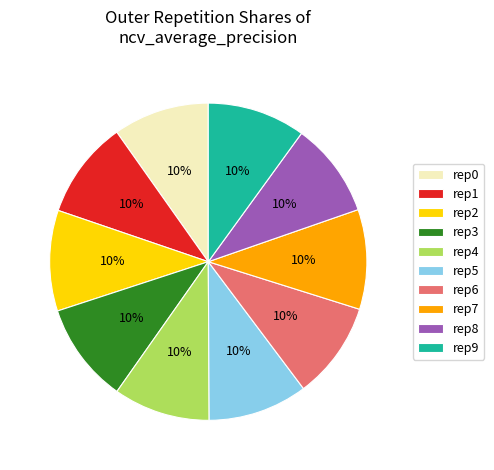

Does rep7 represent more than half of the total?

No